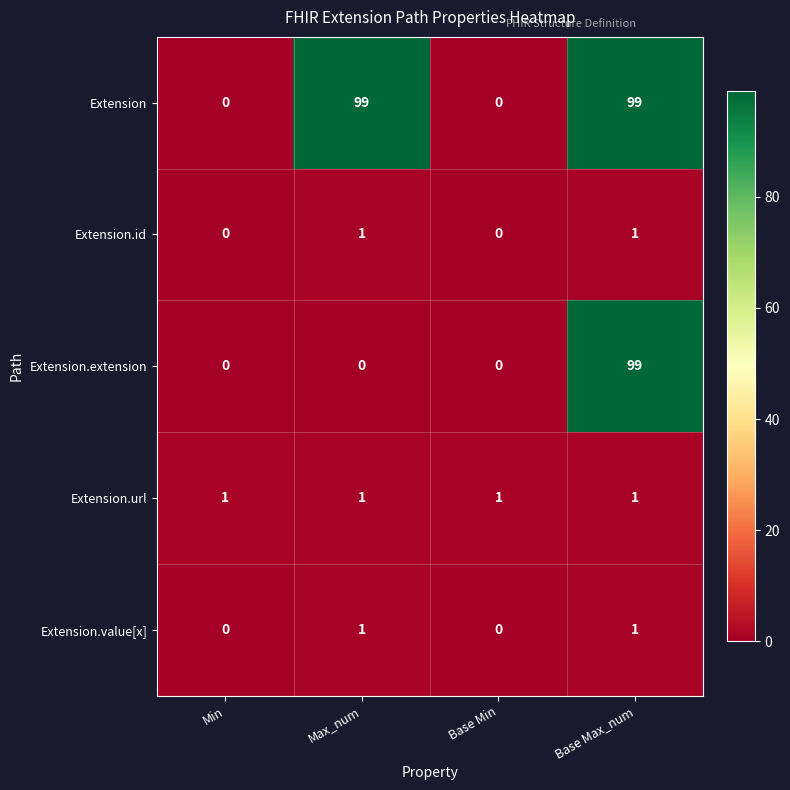

What is the difference between the highest and lowest values at Base Max_num?

98